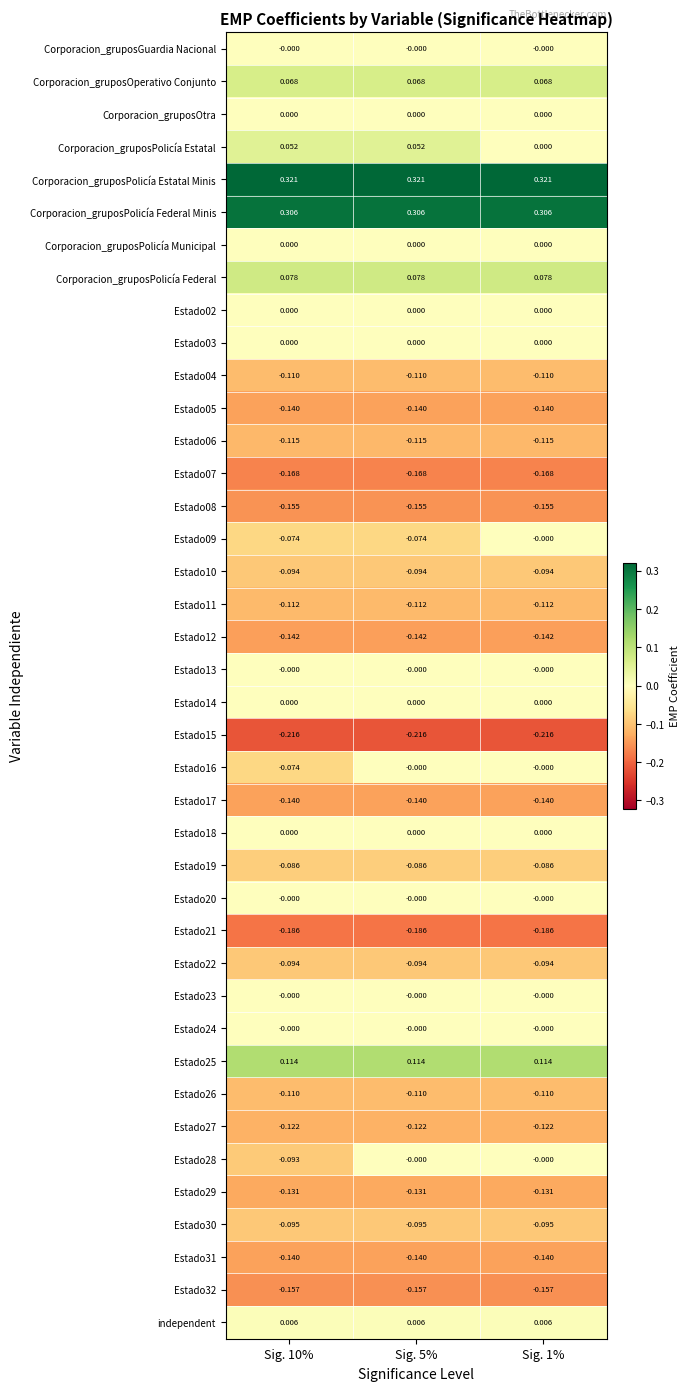

How many data points does each series have?

3